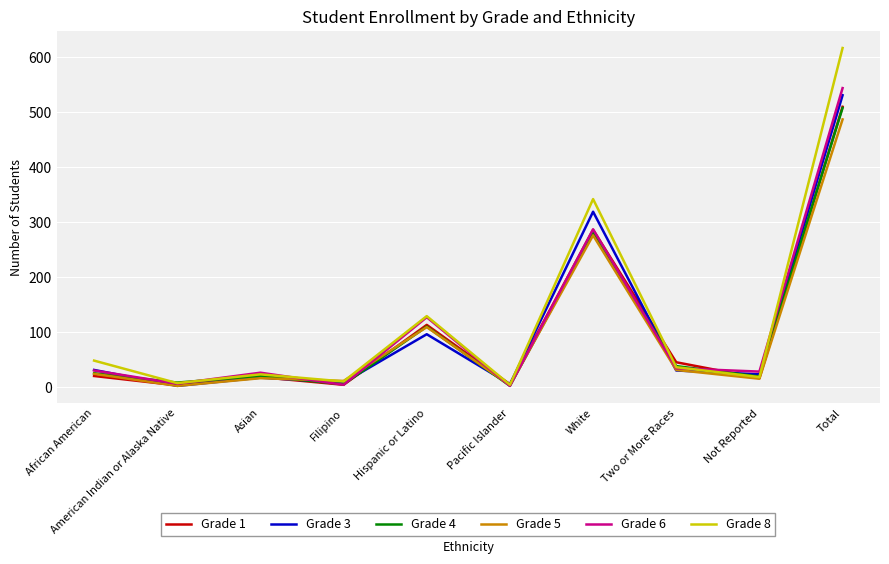

What is the maximum value shown in the chart?

617